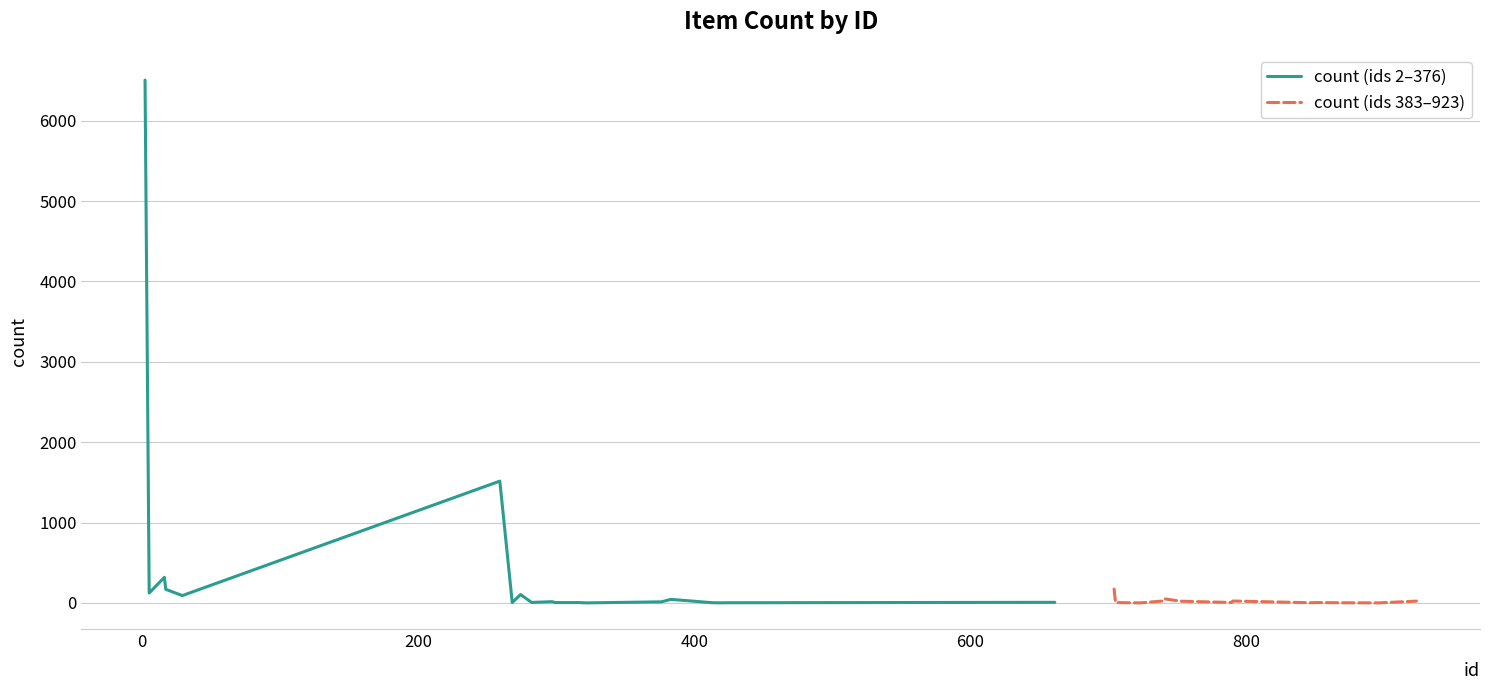

Is the value of count (ids 383–923) at 600 greater than the value of count (ids 2–376) at 19?

Yes